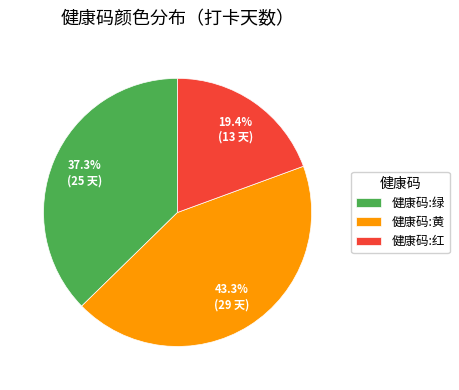

Does 健康码:绿 represent more than half of the total?

No